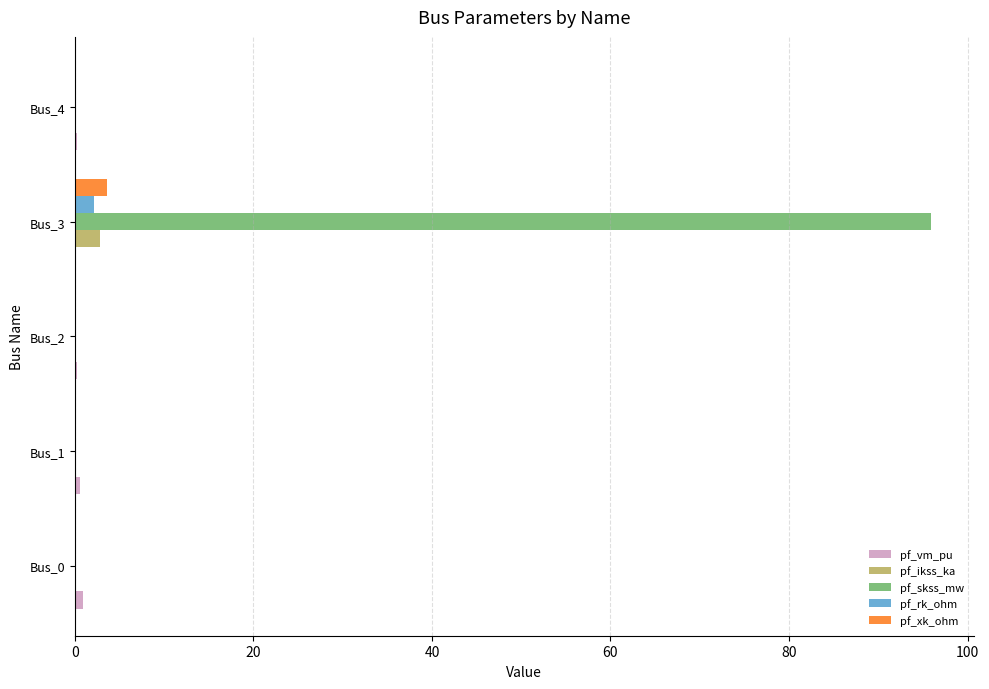

What is the sum of all pf_rk_ohm values?

2.1